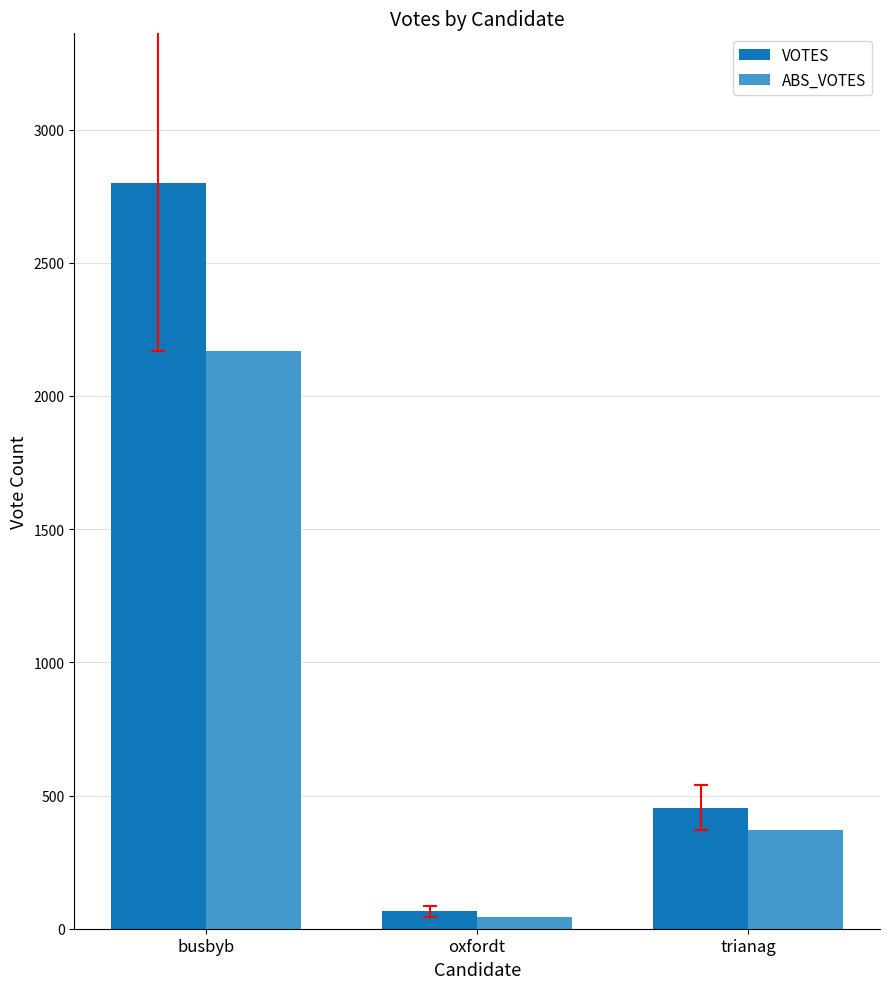

Is it true that ABS_VOTES equals 3023 at busbyb?

False